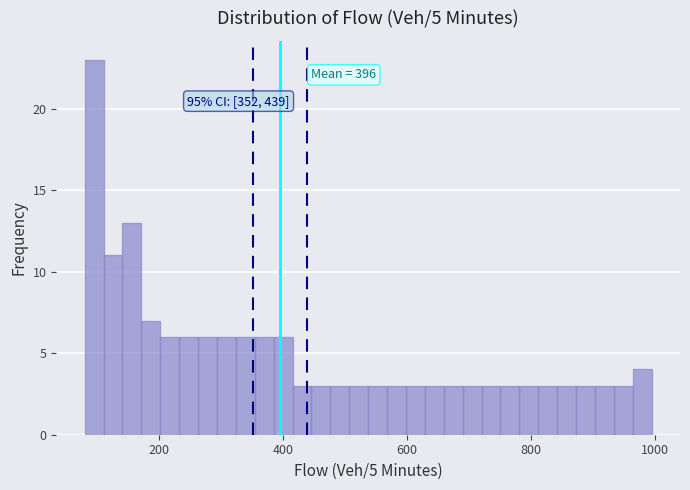

Around what value on the x-axis is the tallest bar? Give the approximate position of its centre, as read against the axis.

100